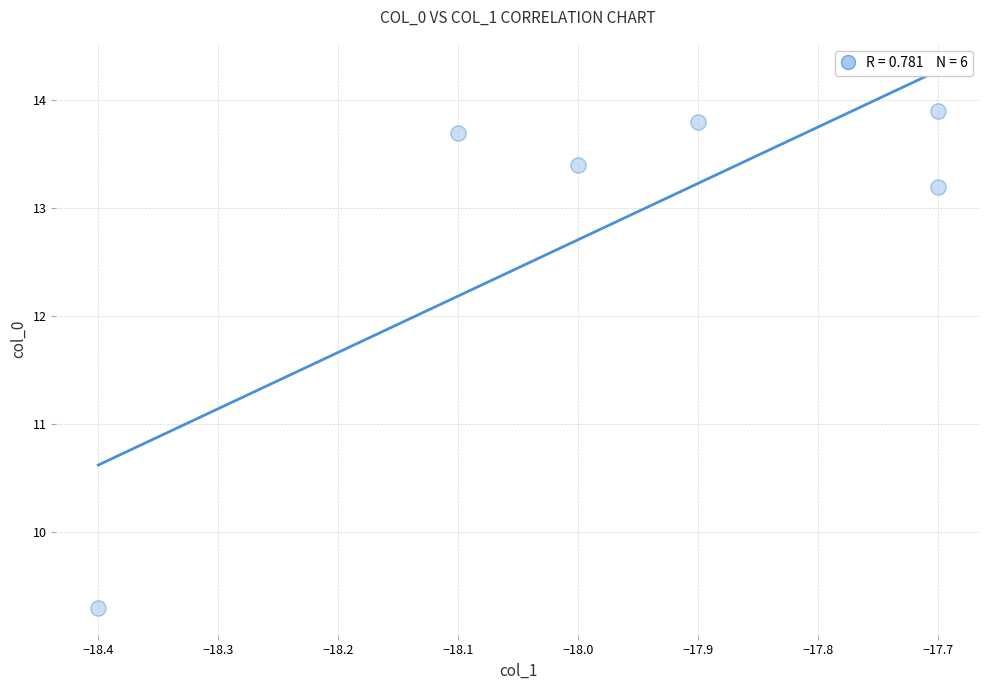

What Y value in the scatter plot is closest to 11?

9.3